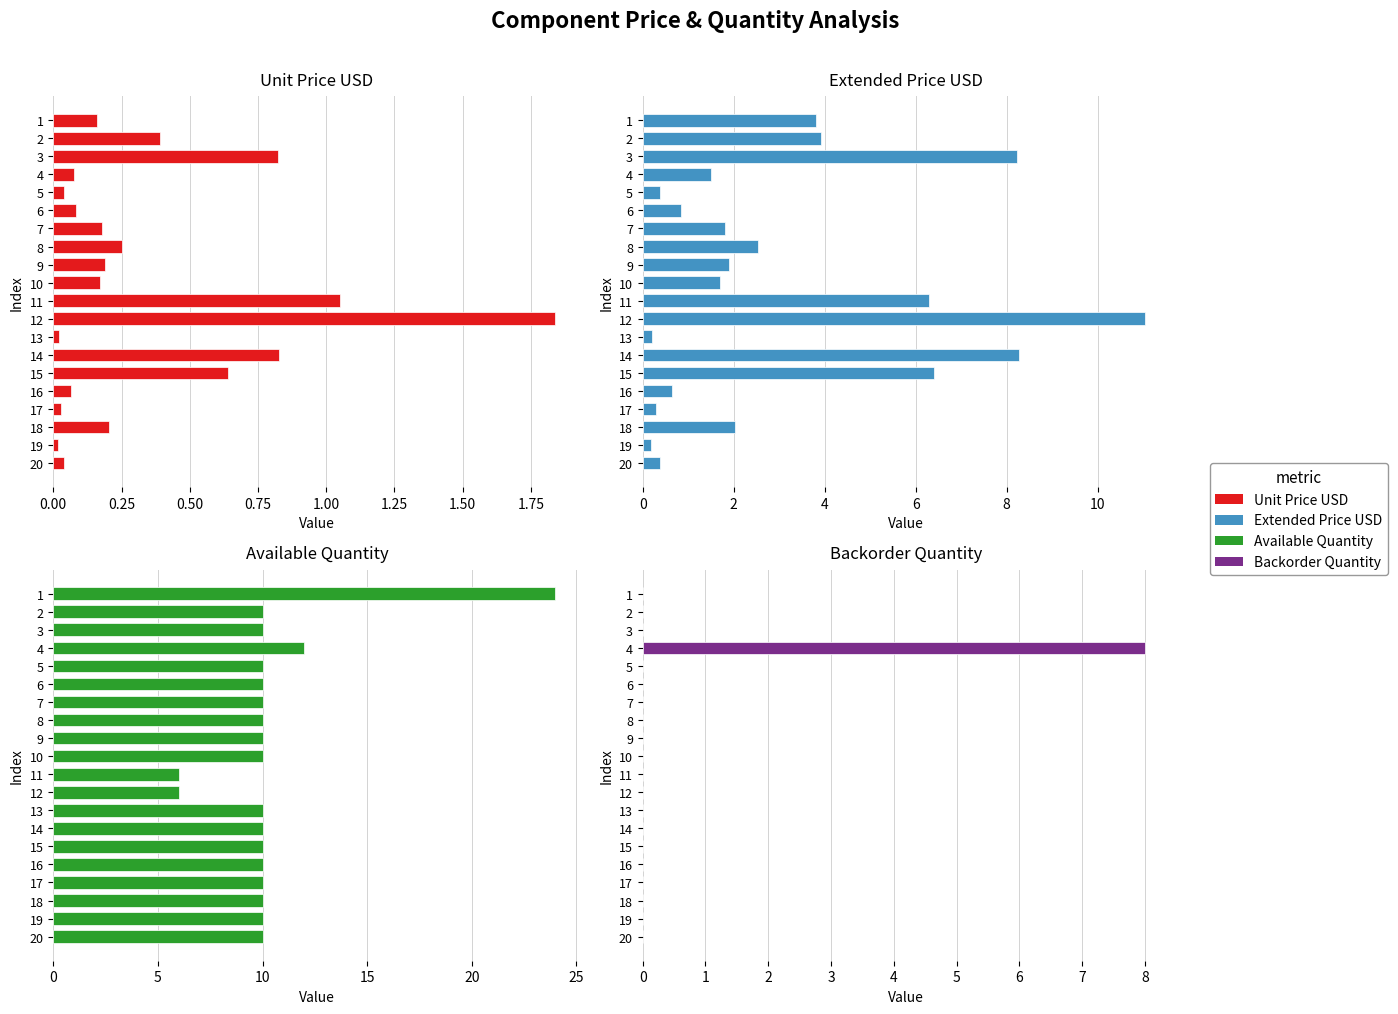

How many bars are there in each group?

4